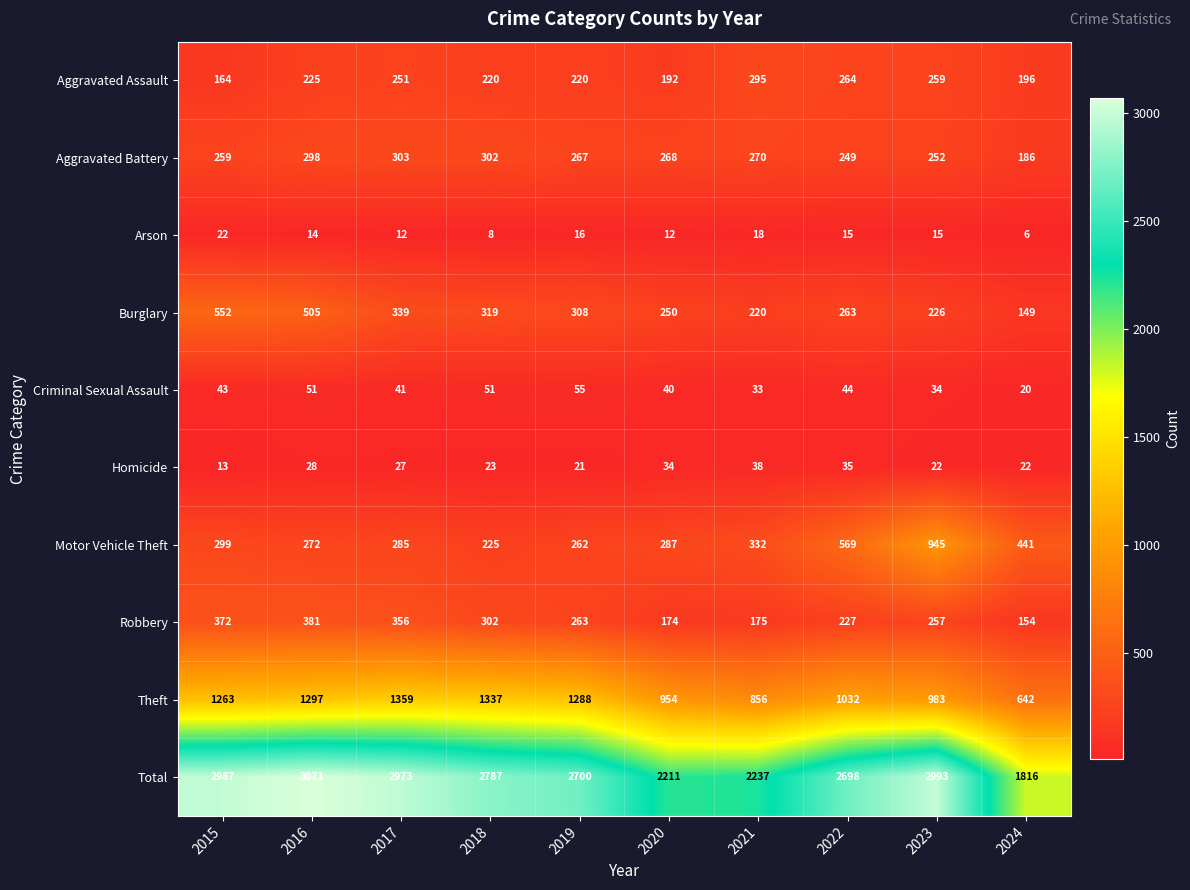

At which category is the sum across all series the highest?

2016